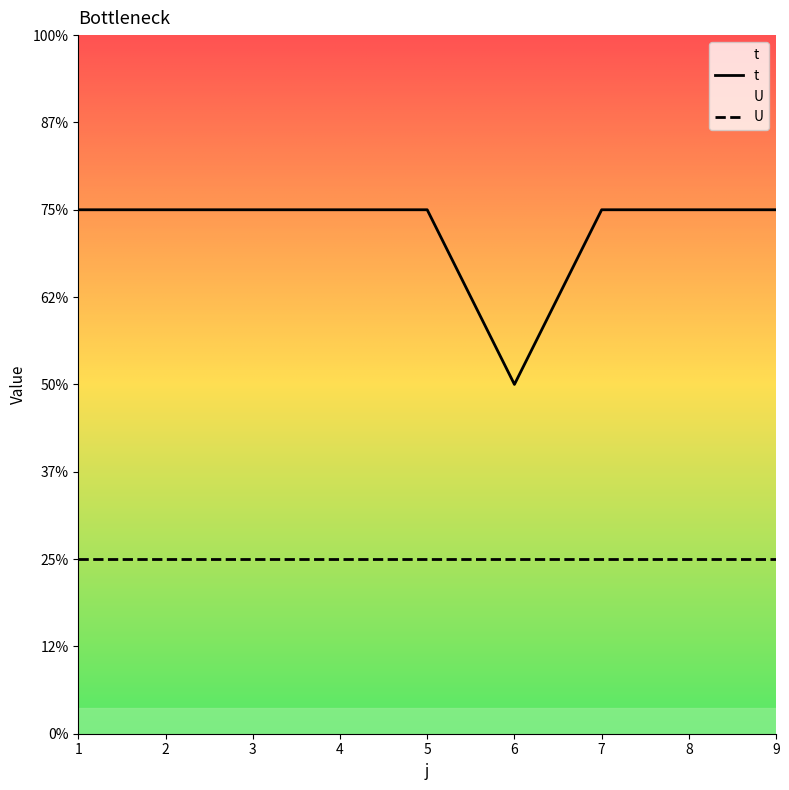

Rank the categories by U value from lowest to highest.

1, 2, 3, 4, 5, 6, 7, 8, 9